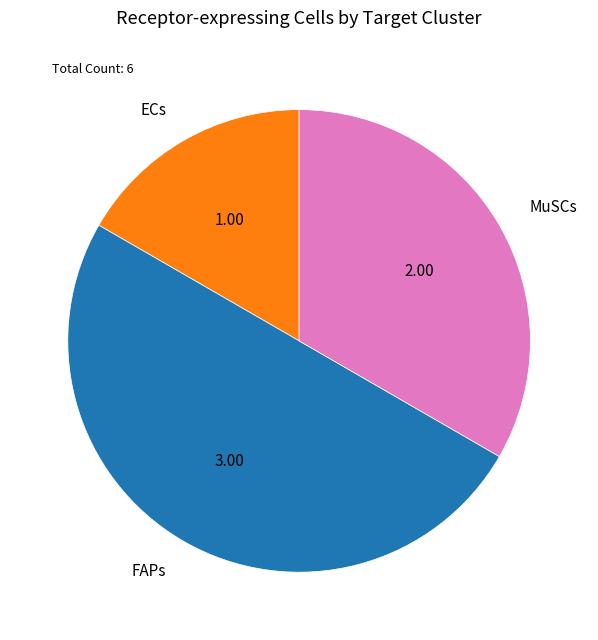

Do MuSCs and FAPs together represent more than half of the pie?

Yes